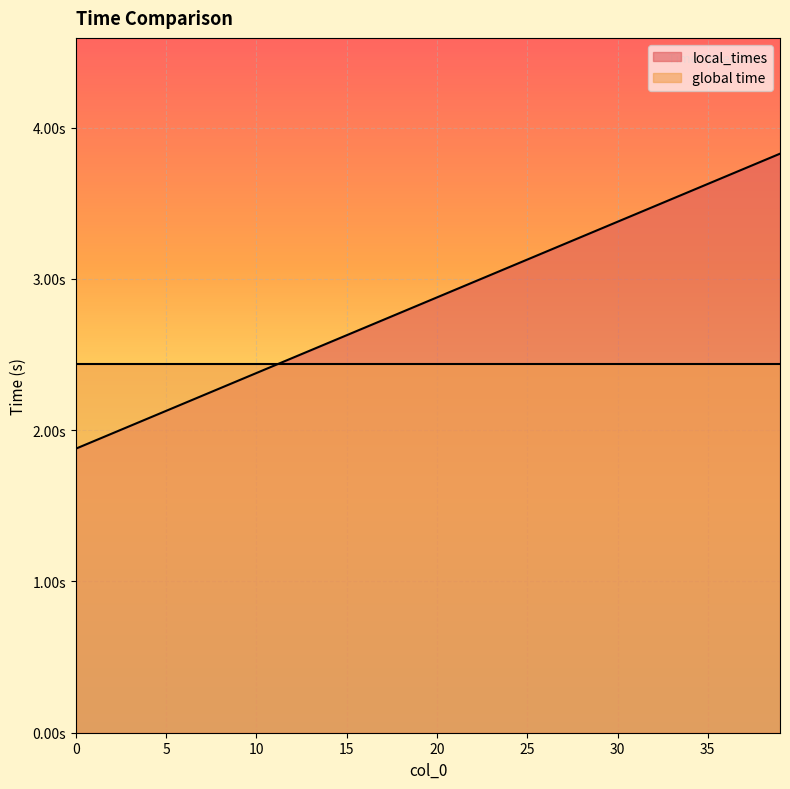

At which category does the chart reach its peak across all series?

39